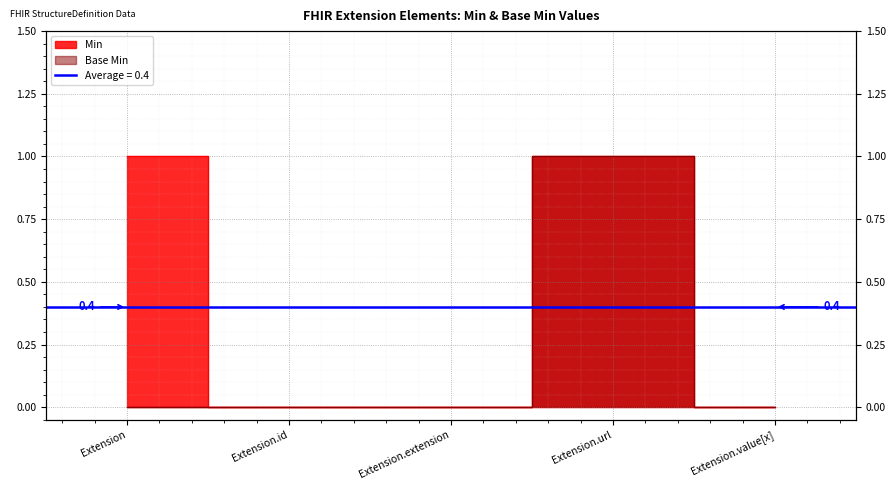

Which series has the largest range (max minus min)?

Min